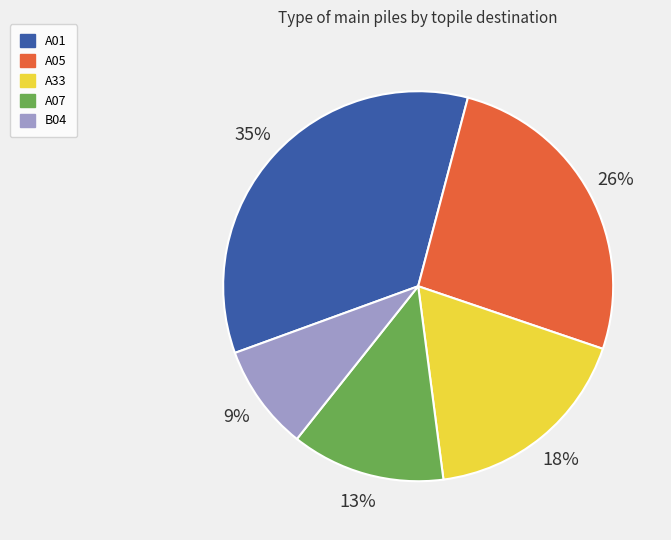

Approximately how many times larger is the value at A01 compared to A05?

1.3